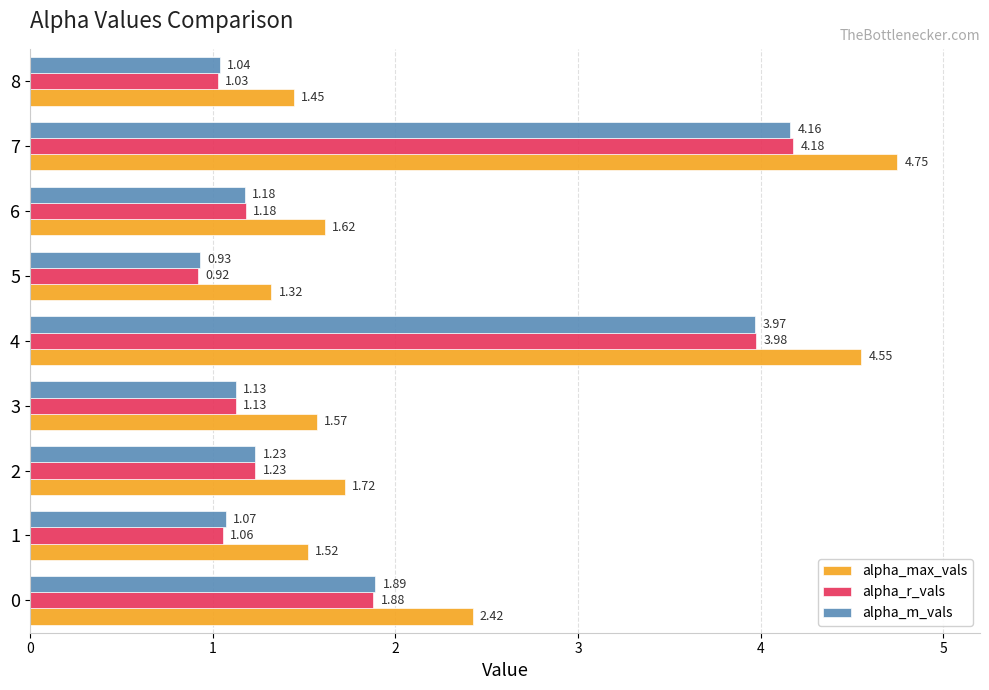

List the series in order of their peak value, lowest first.

alpha_m_vals, alpha_r_vals, alpha_max_vals